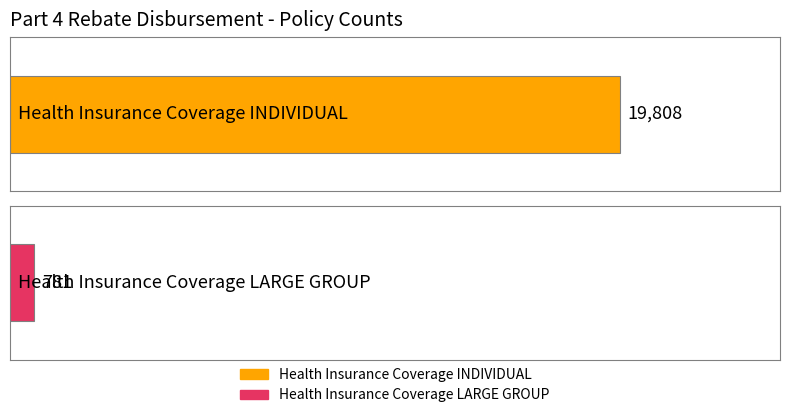

Reading left to right, what are all the values shown in this chart?

19808	781